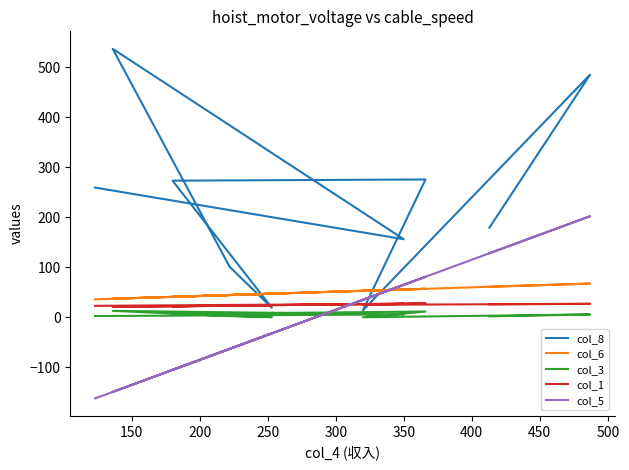

True or false: col_6 and col_1 intersect in this chart.

False